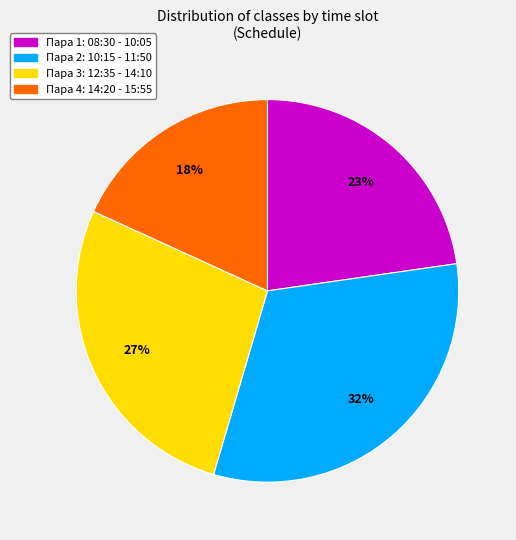

Does any single category account for the majority?

No